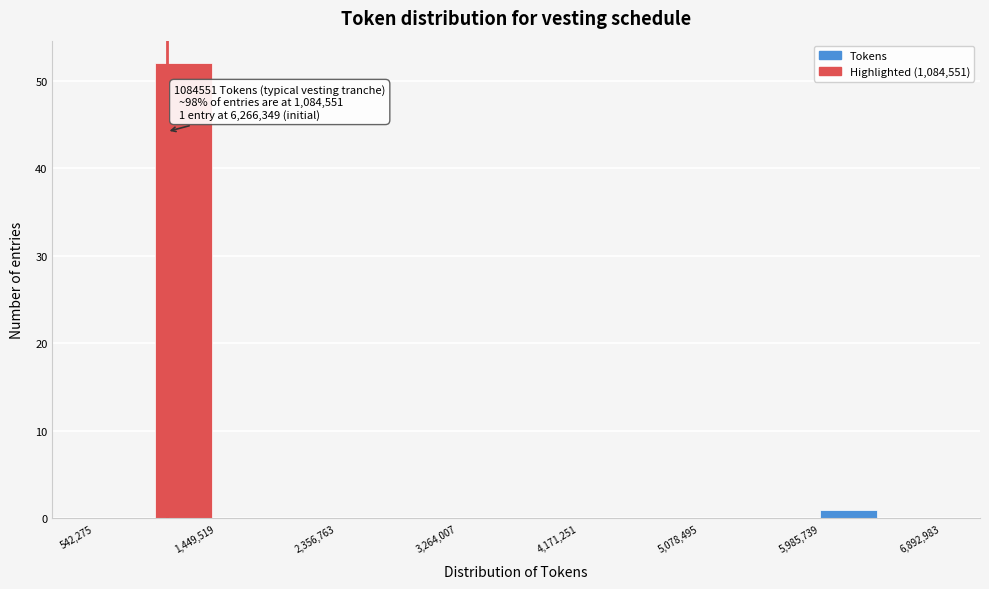

Over which range of the x-axis is the bar tallest?

1000000 to 1400000